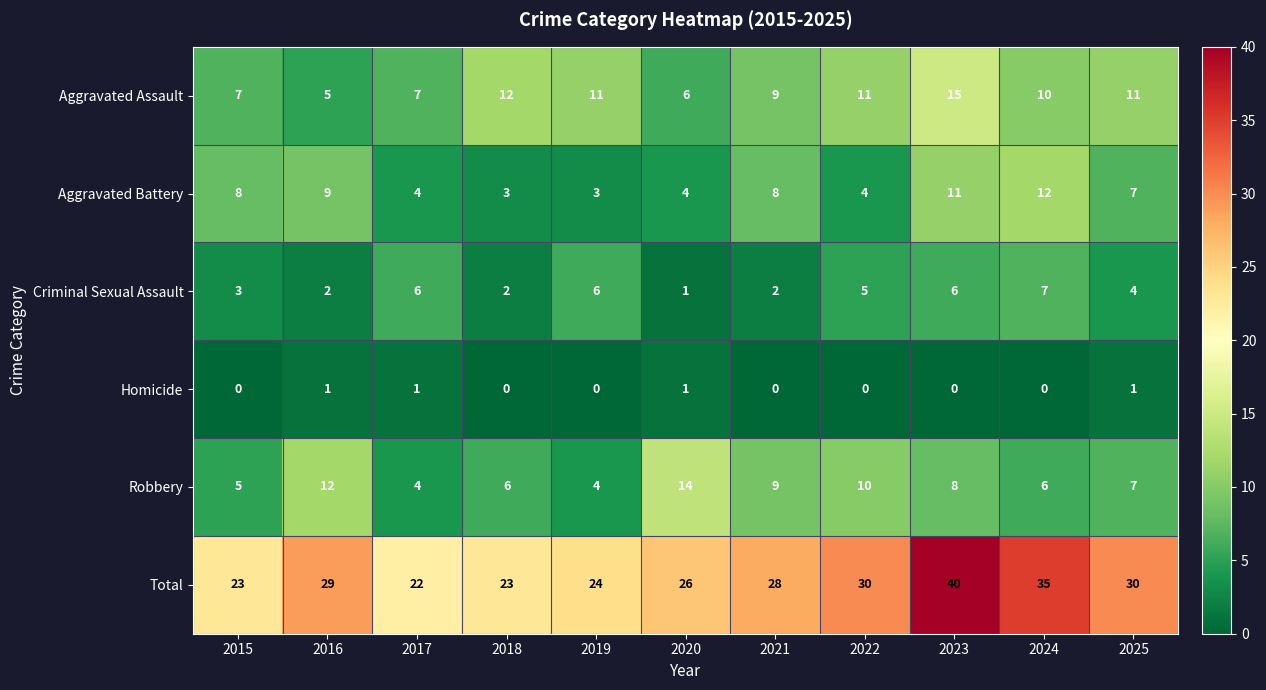

The Aggravated Battery series shows 14 at 2021. True or false?

False